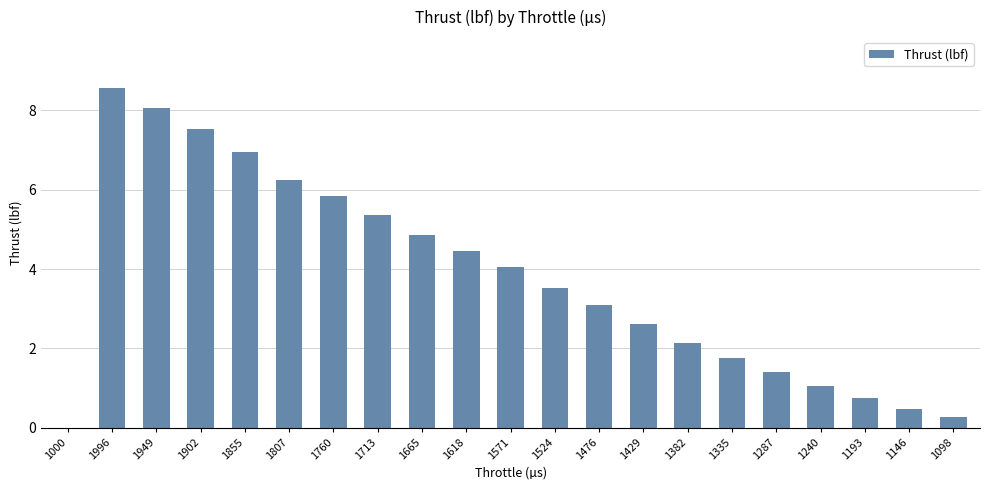

Is it true that the value at 1949 is 8.1?

True